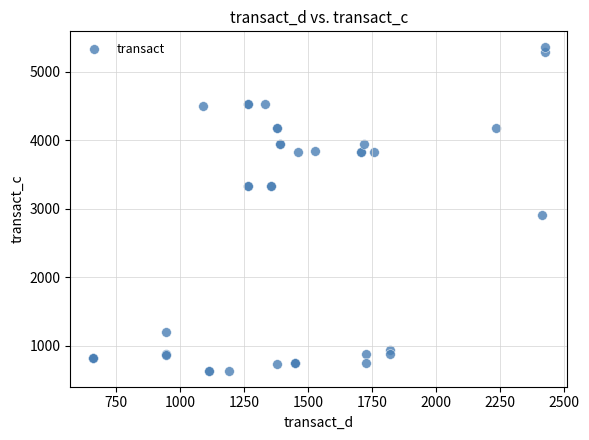

What Y value in the scatter plot is closest to 2993?

2902.4